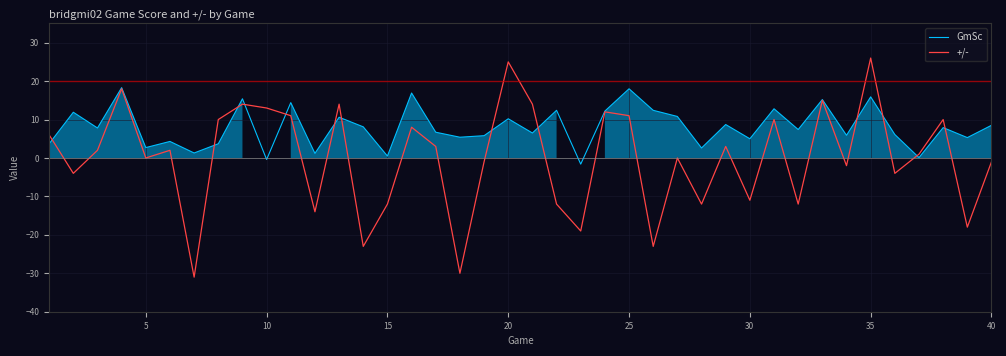

What is the minimum value for +/-?

-31.0